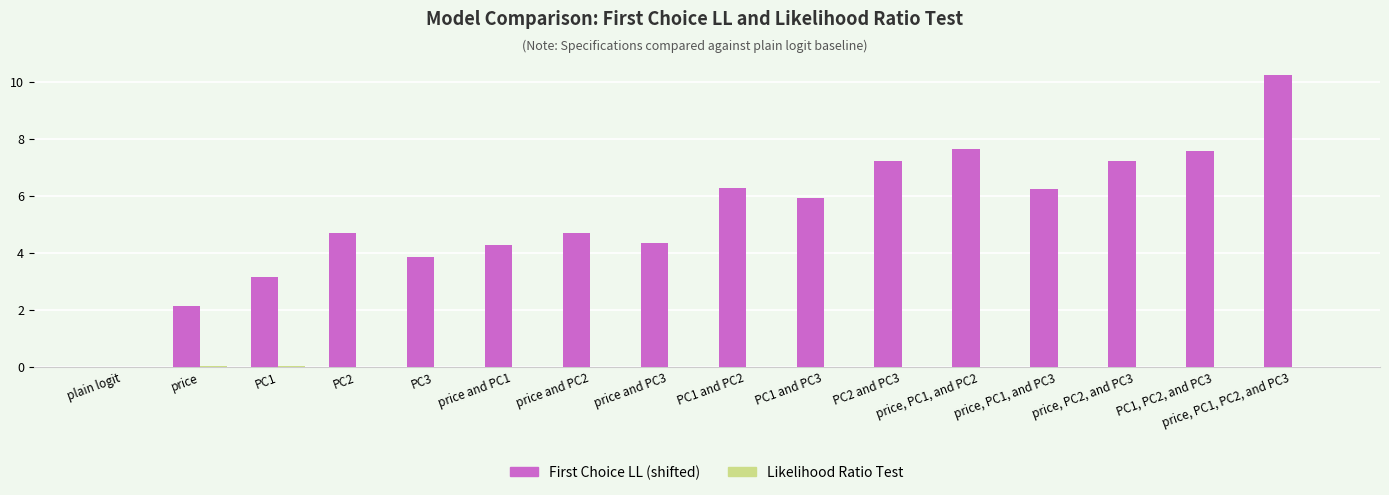

Where does the First Choice LL (shifted) series first go above 5?

PC1 and PC2